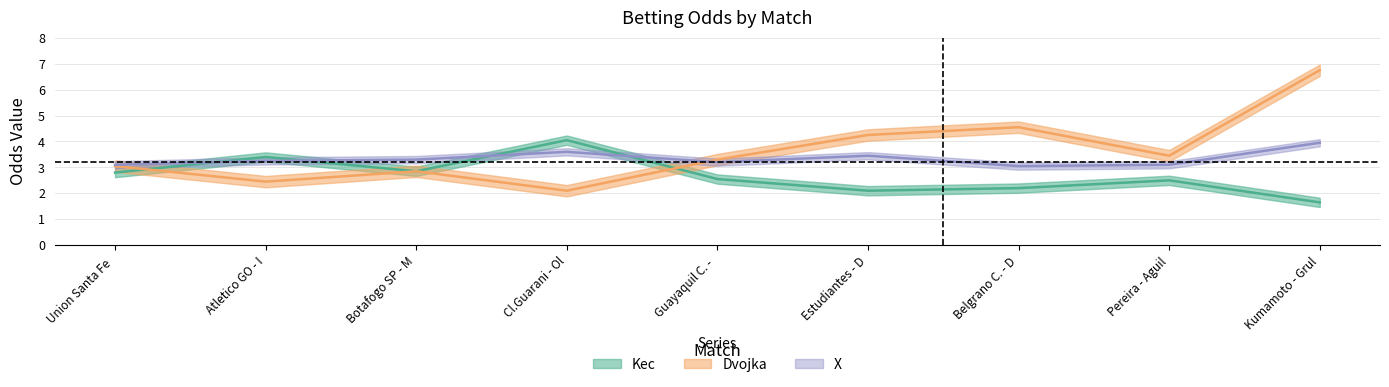

What is the approximate value of X at Cl.Guarani - Ol?

3.6